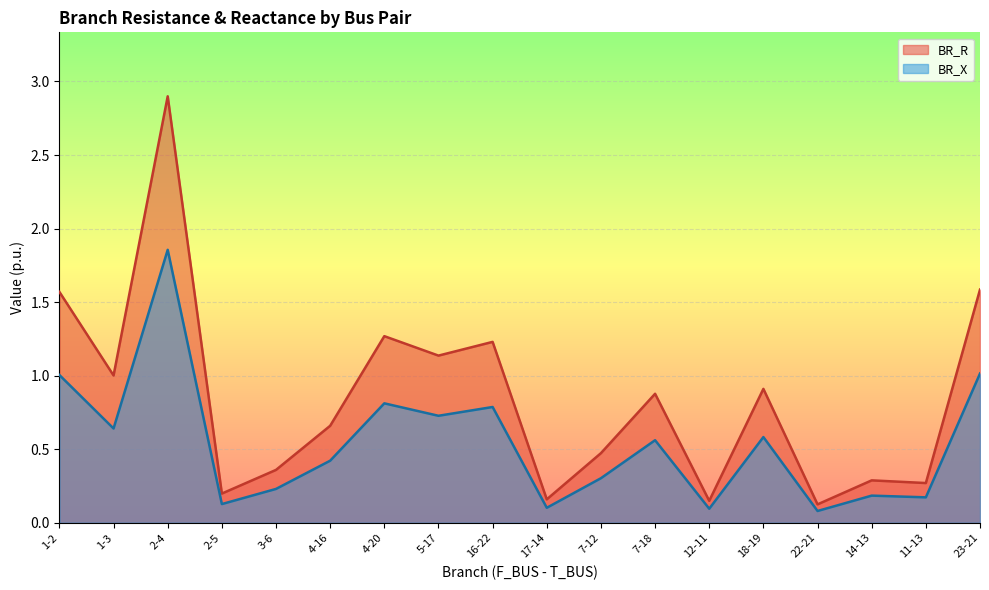

Does the chart display data point markers on the line(s)?

No